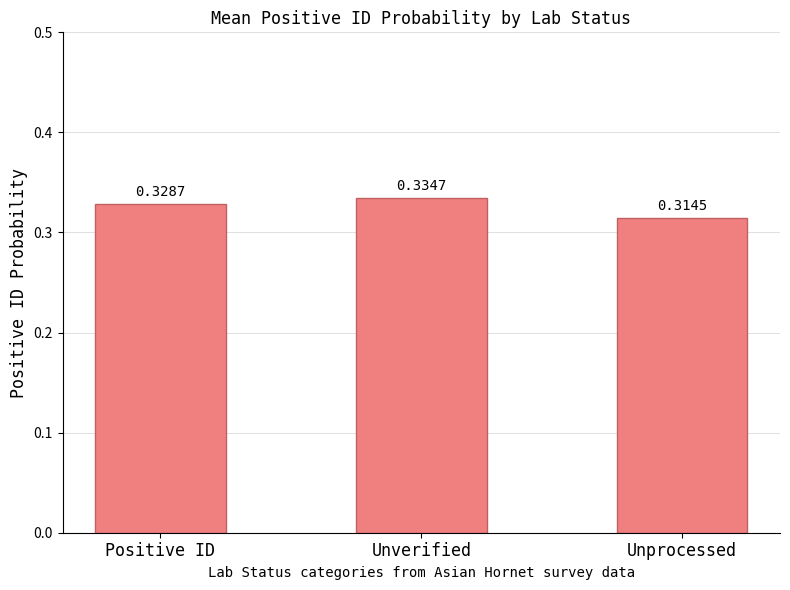

What is the label of the 3rd bar from the right?

Positive ID